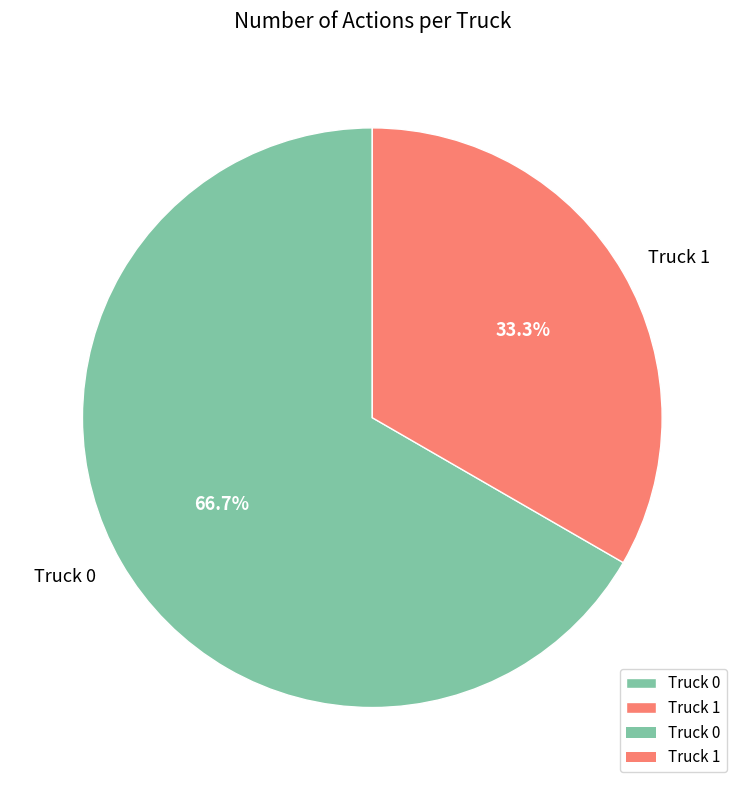

To the nearest percent, what portion does Truck 0 represent?

67%